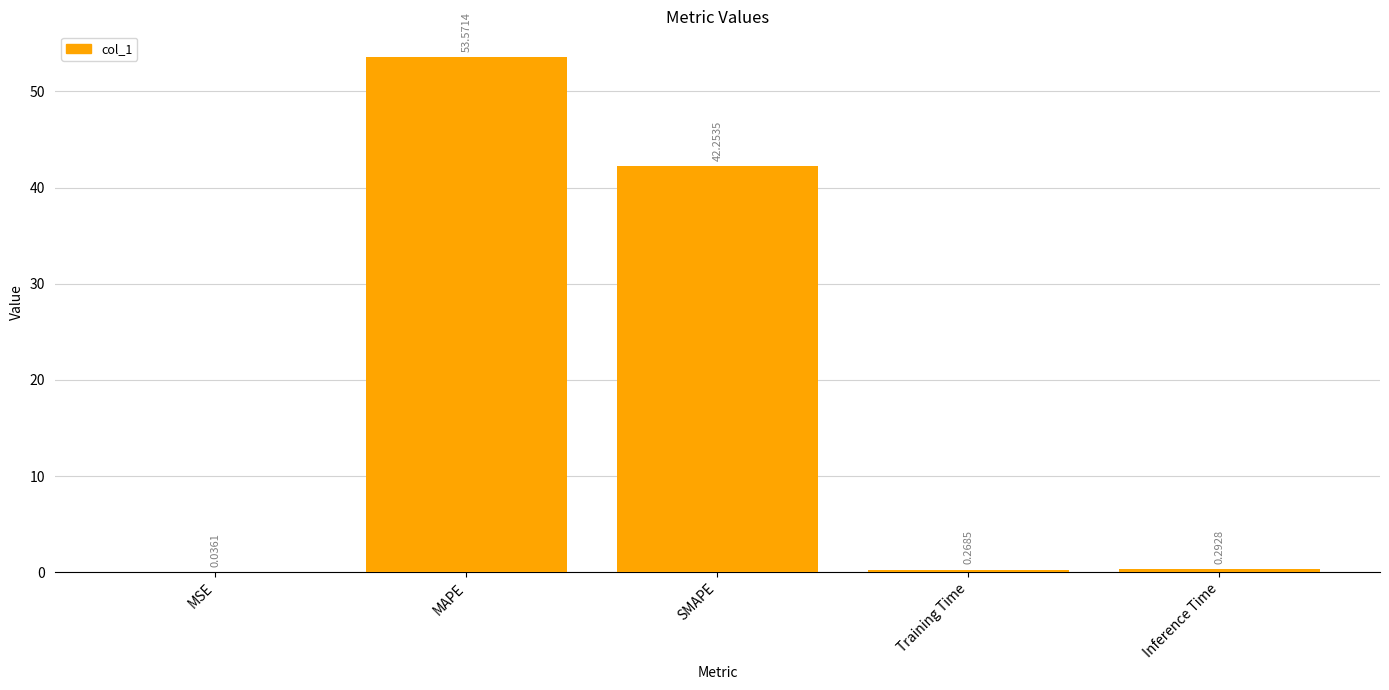

At which category does the chart reach its peak across all series?

MAPE